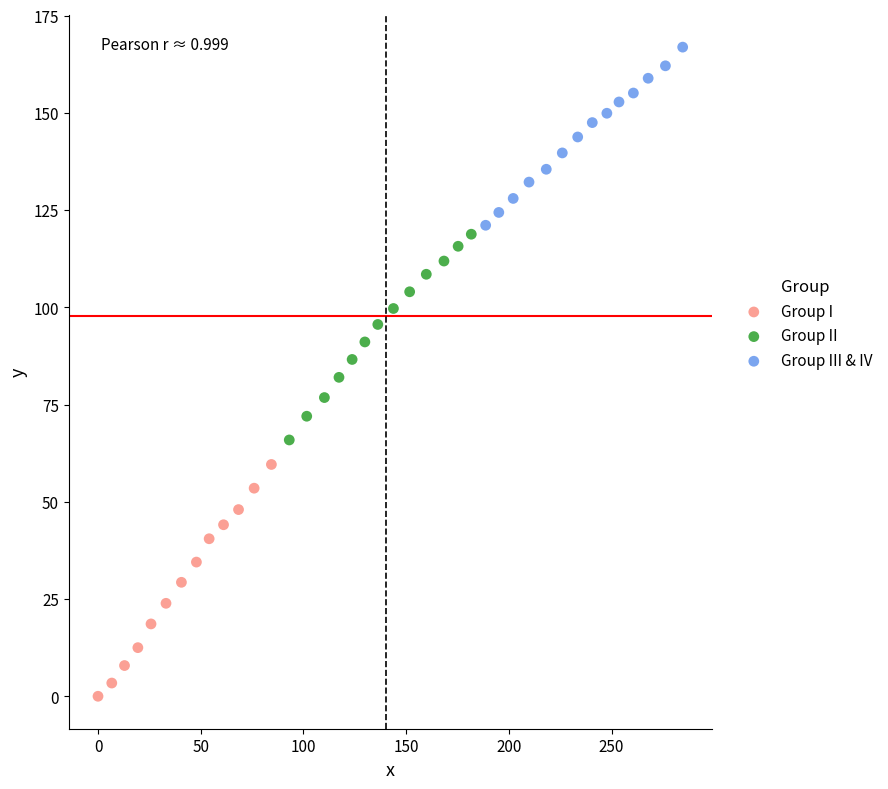

Which series reaches the minimum Y coordinate?

Group I